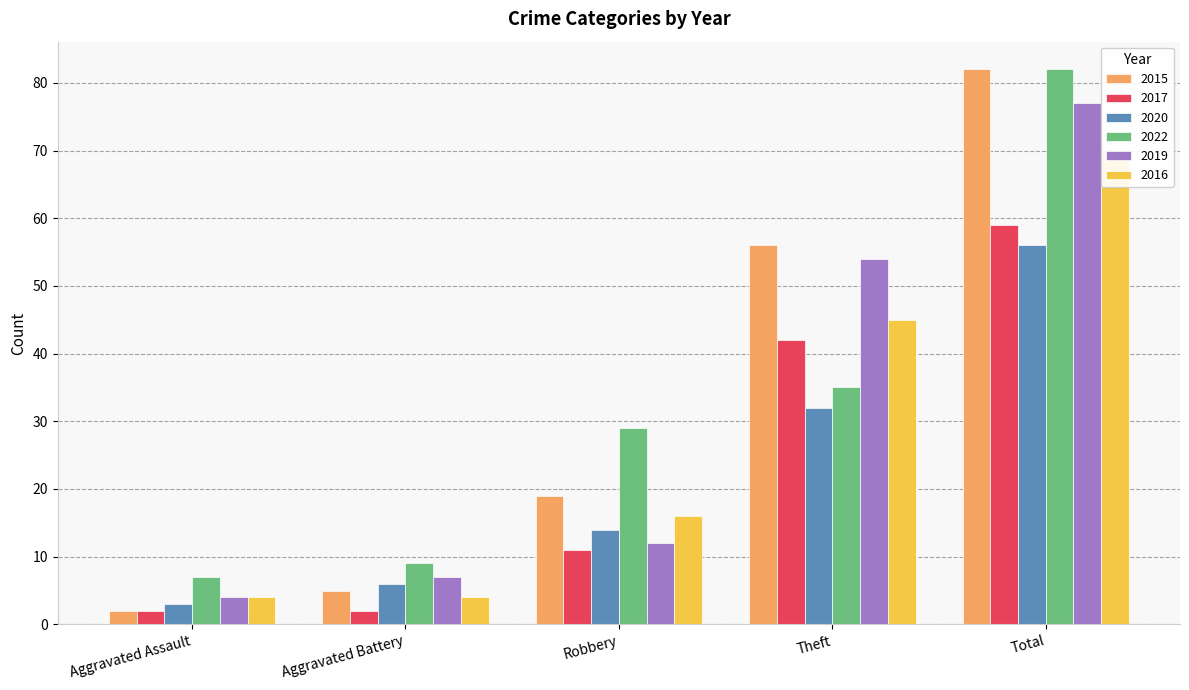

Are the bars horizontal?

No